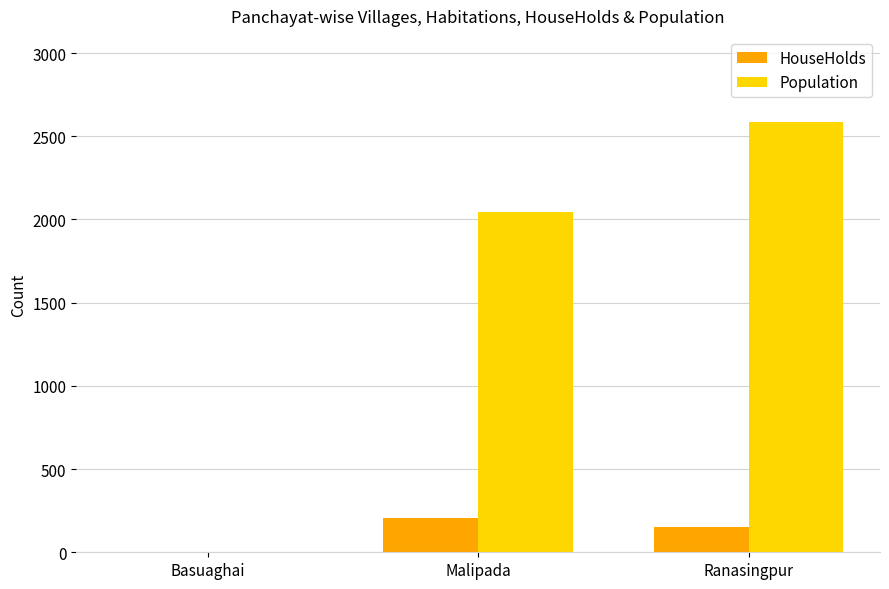

Does the chart contain stacked bars?

No